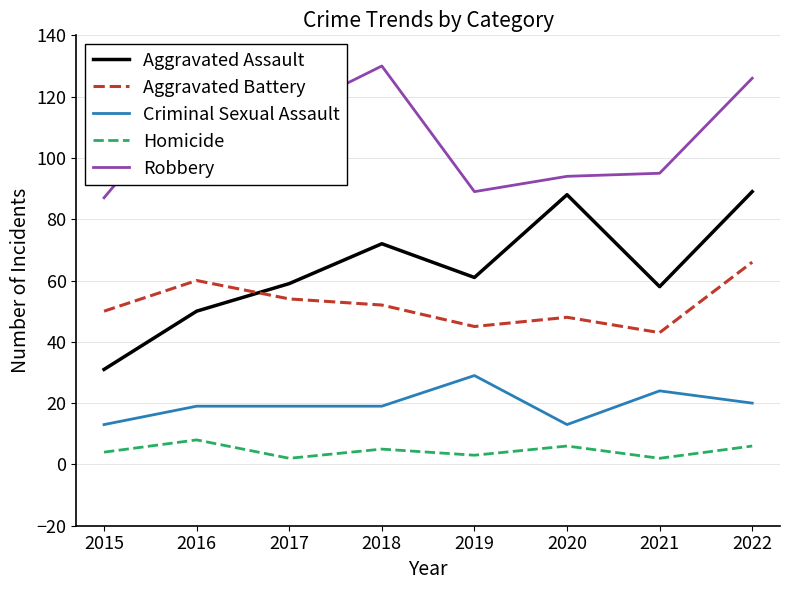

What is the lowest value of the Aggravated Battery series?

43